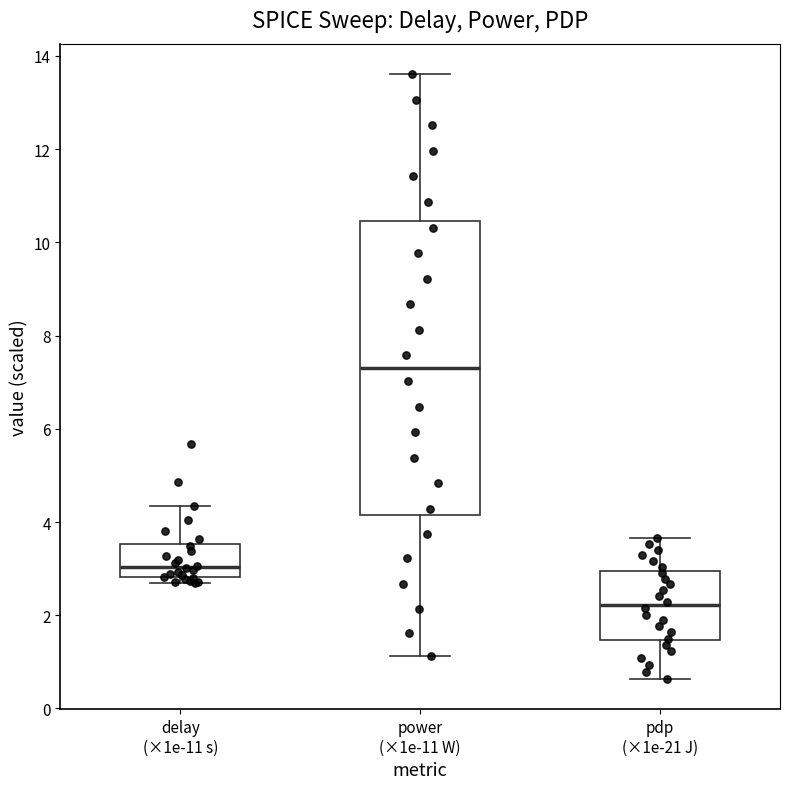

Which box has the highest median line?

power (×1e-11 W)